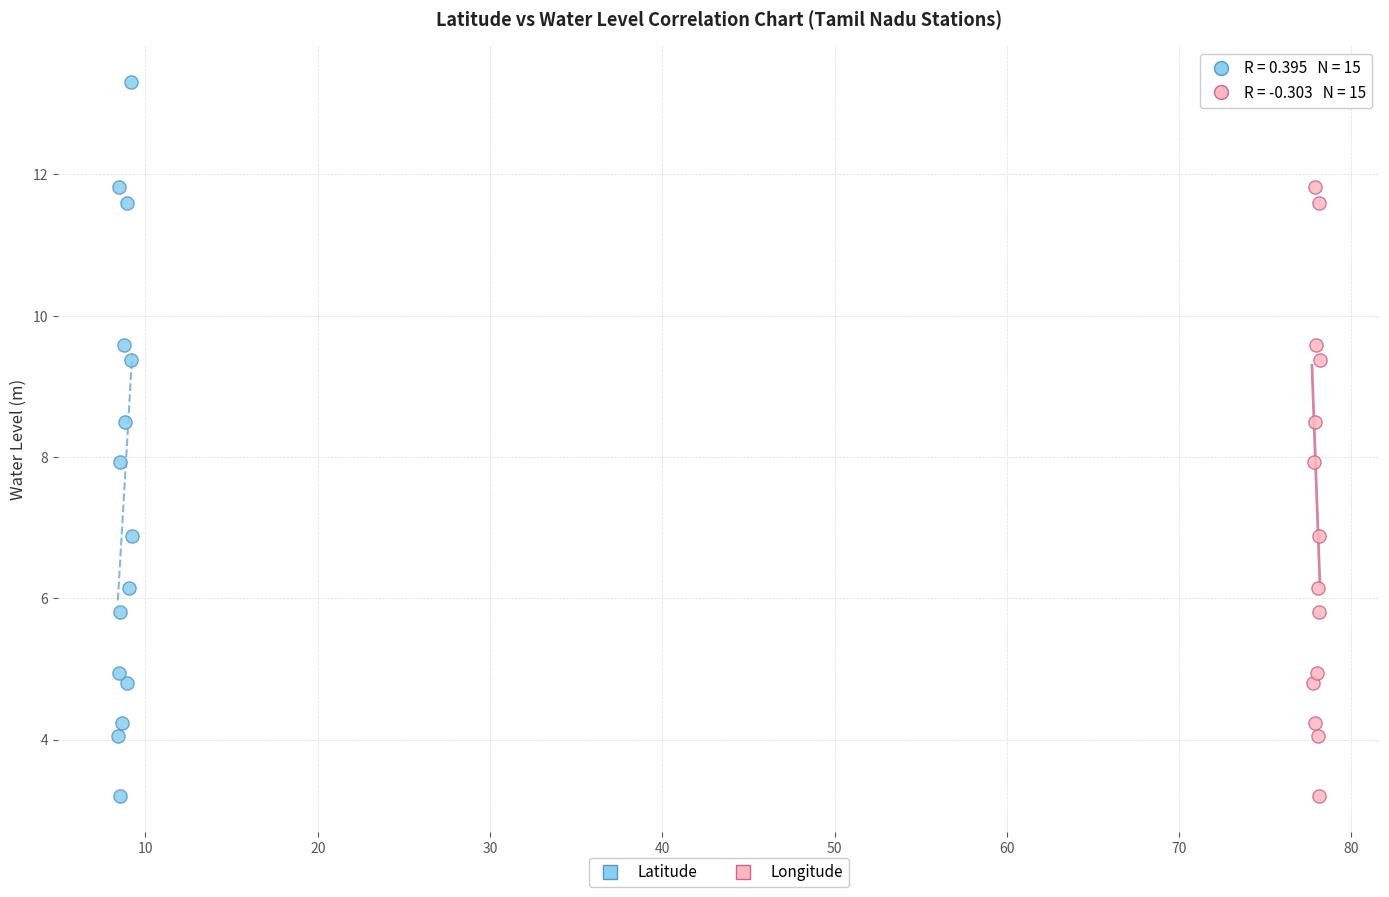

What are all the series names shown in the legend?

Latitude, Longitude